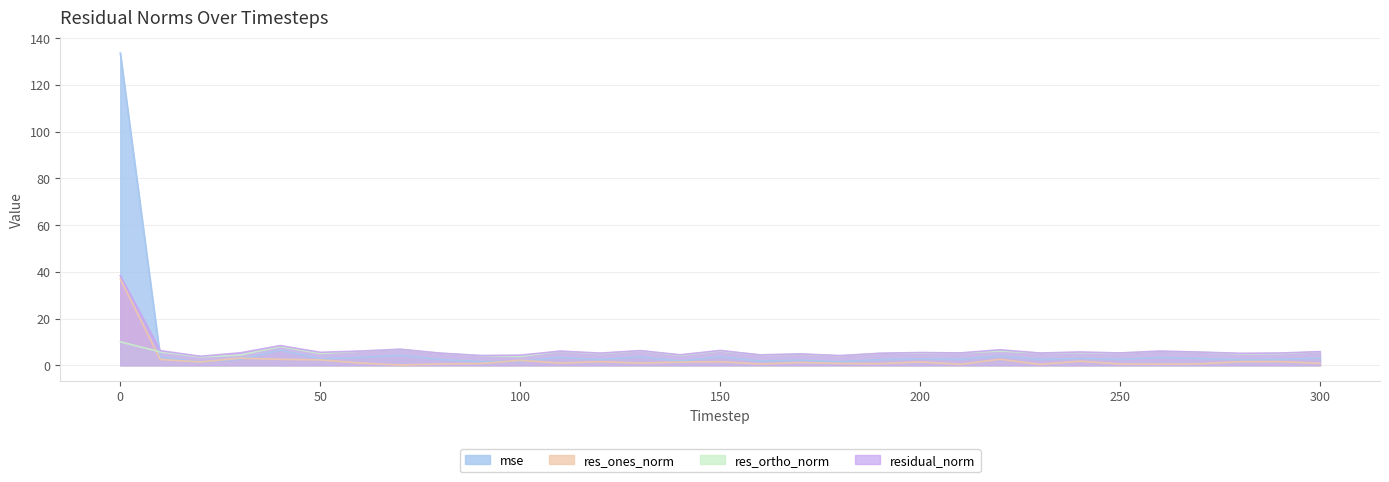

What is the difference between the maximum and minimum values in the residual_norm series?

34.5